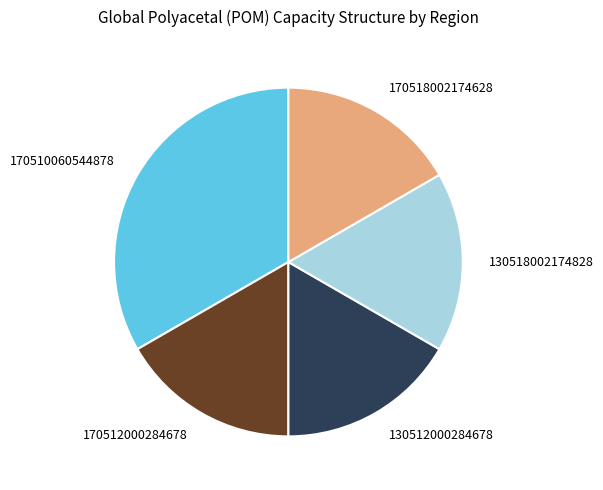

Which category has the biggest portion of the pie?

170510060544878